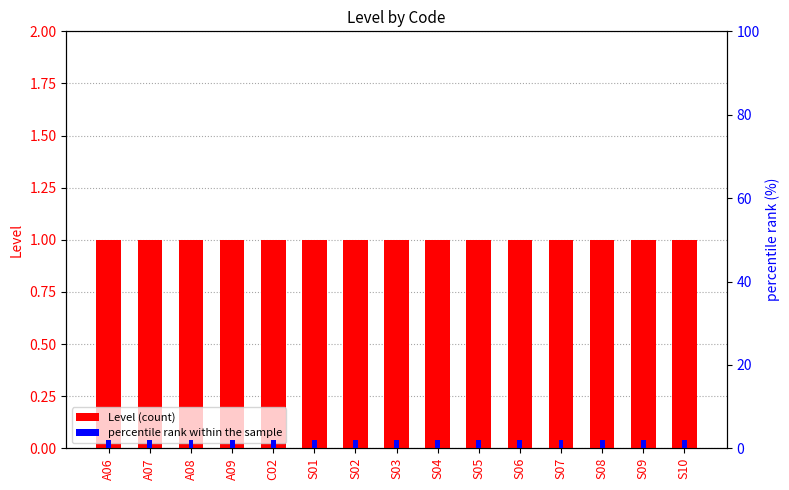

List the series in order of their overall mean, highest first.

percentile rank within the sample, Level